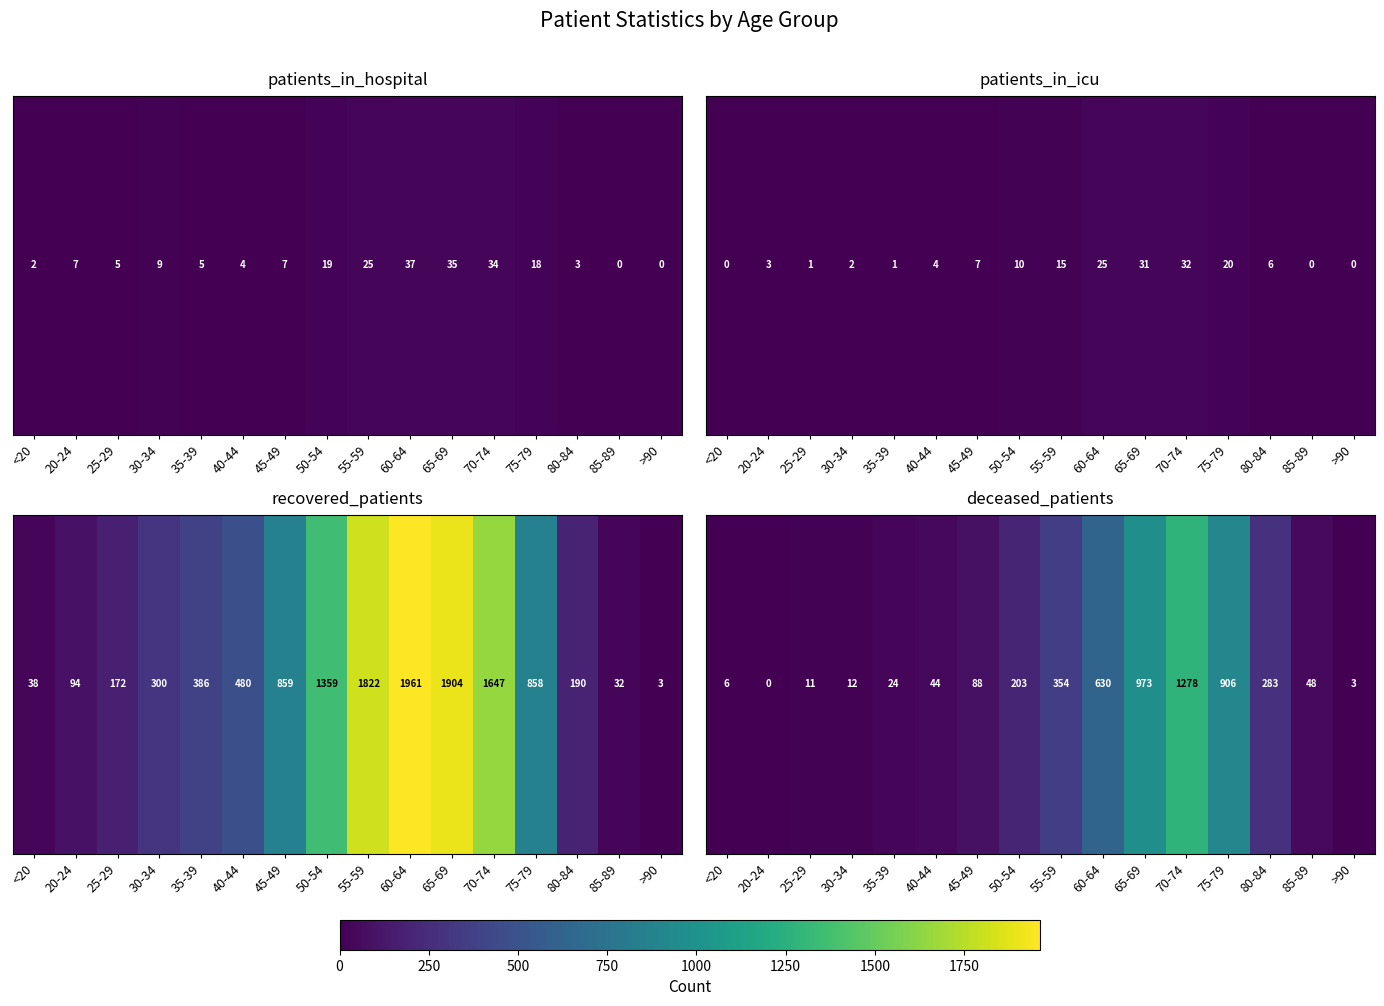

Approximately how many times larger is the value at 50-54 compared to 70-74?

0.2